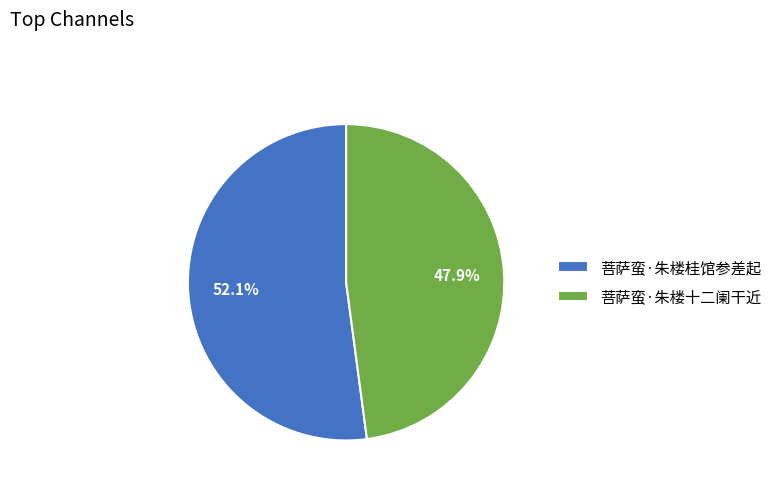

What percentage is NOT represented by 菩萨蛮·朱楼桂馆参差起?

47.9%